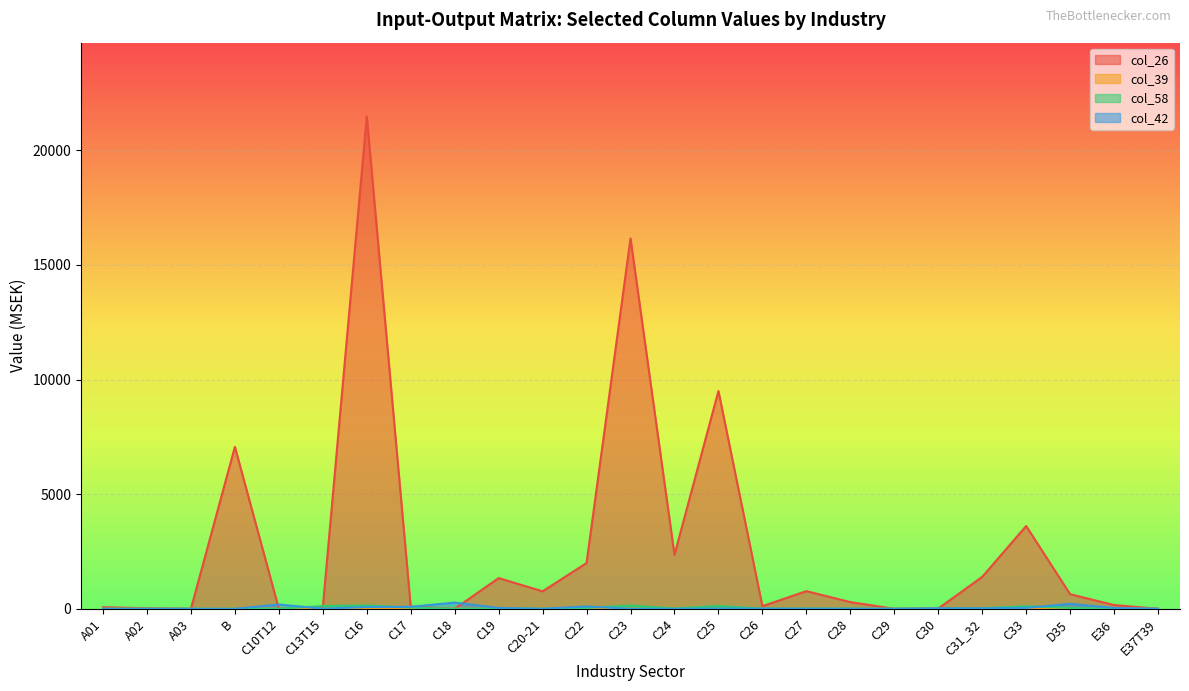

What is the approximate value of col_42 at C13T15, to the nearest 5?

5